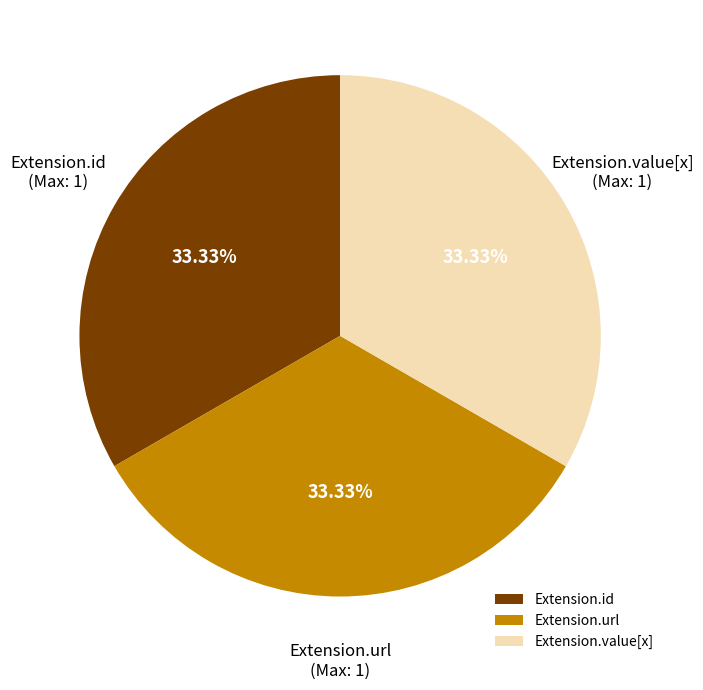

Combined, do Extension.value[x] and Extension.id account for over 50%?

Yes